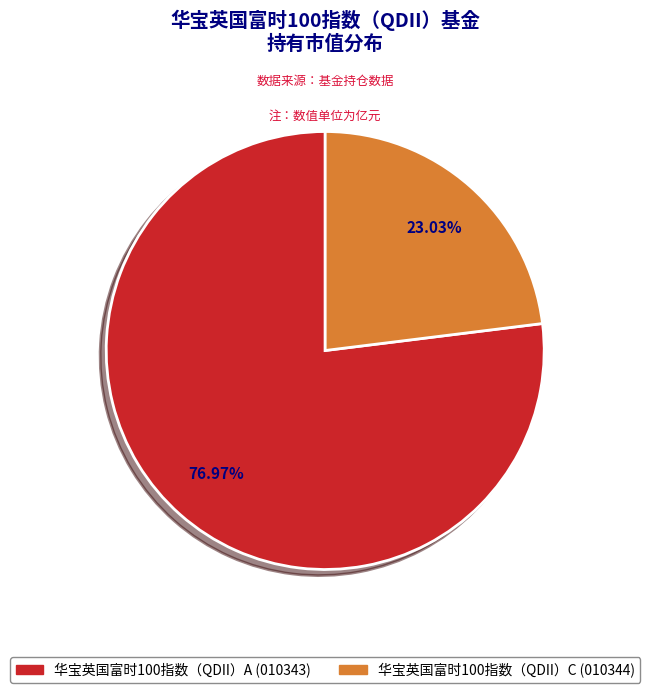

To the nearest percent, what is the difference between the largest and smallest slice percentages?

54%